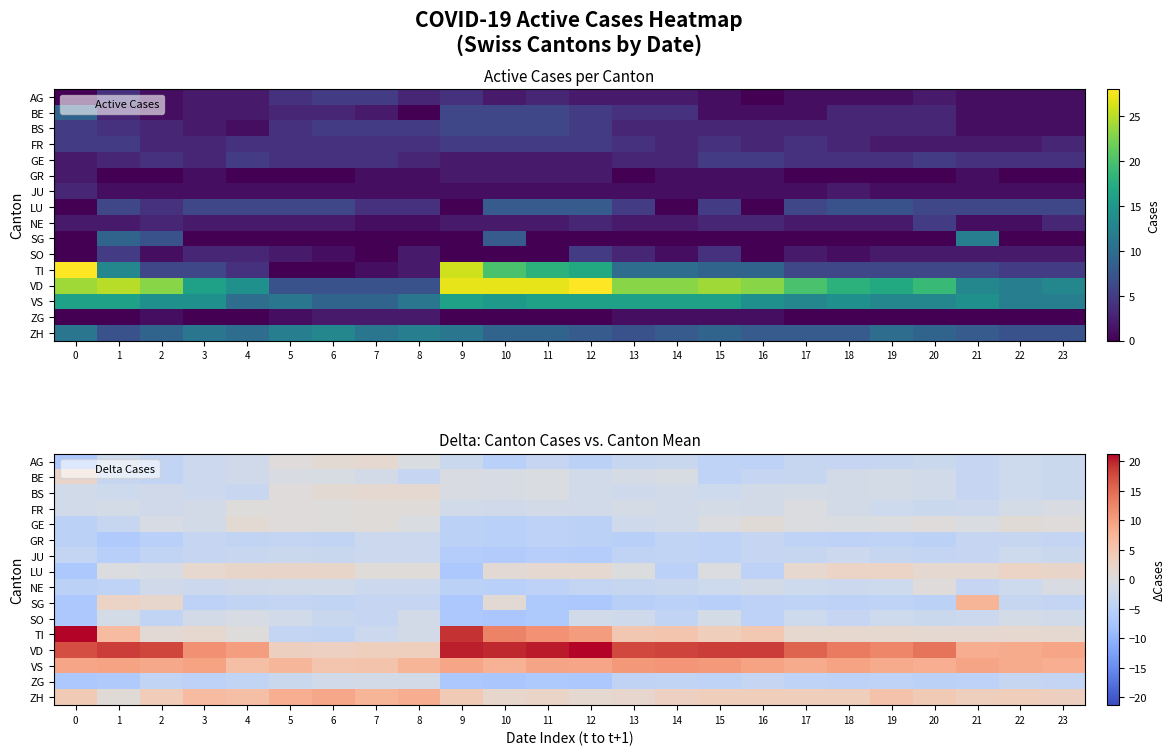

What is the sum of all ZG values?

-106.5